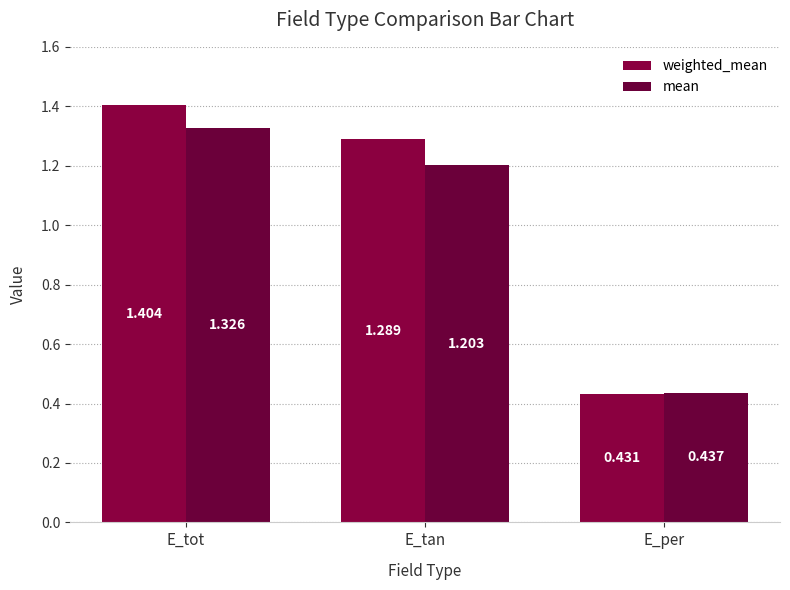

True or false: mean has a value of 0.4 at E_tot.

False